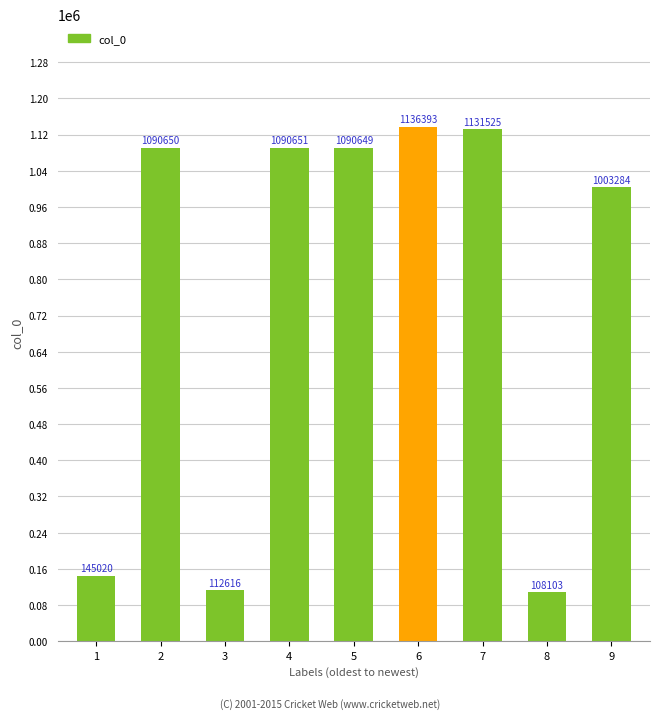

List the labels in order of value, largest first.

6, 7, 4, 2, 5, 9, 1, 3, 8